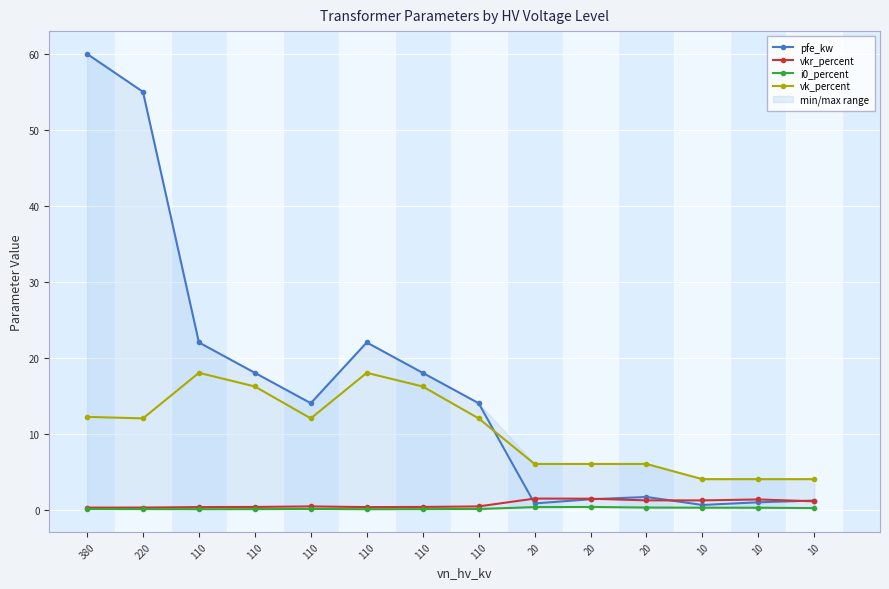

Where is the first local maximum for pfe_kw?

110